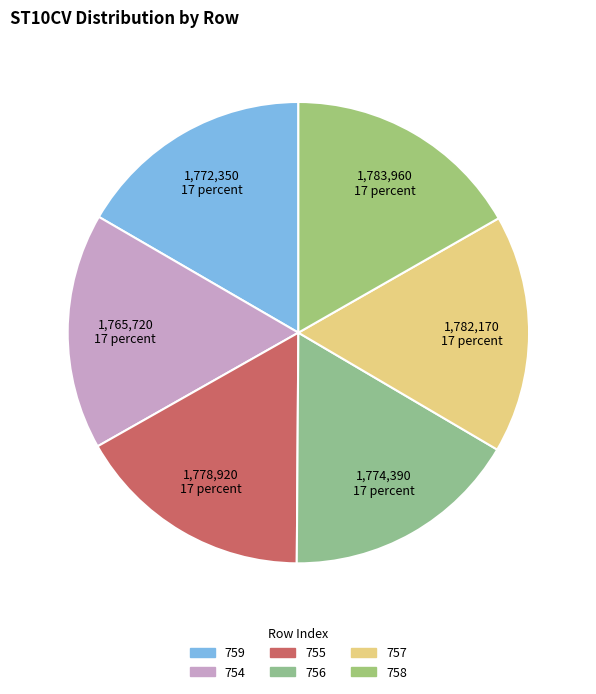

Which has a higher value, 758 or 756?

758